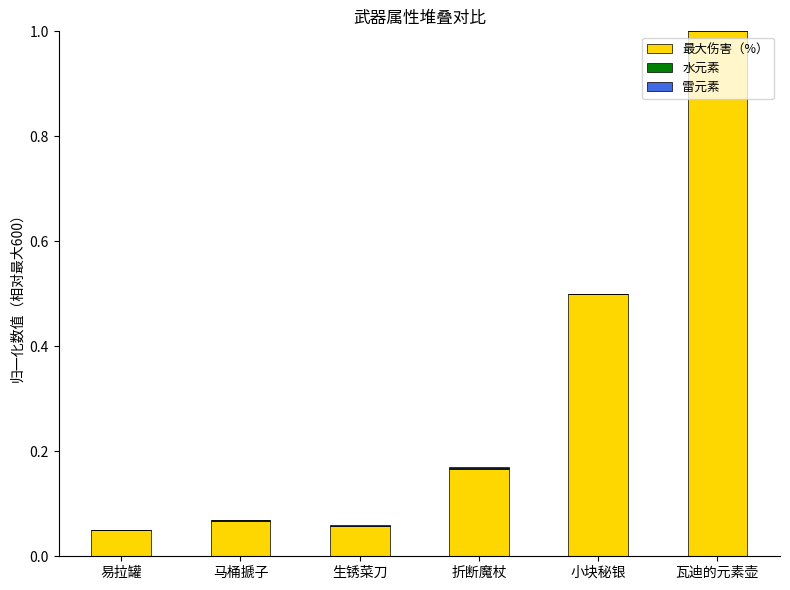

At which label does 水元素 reach its peak?

瓦迪的元素壶